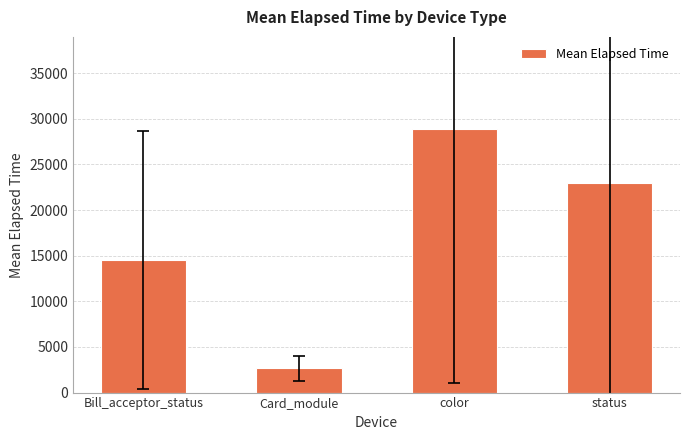

How many data points does each series have?

4